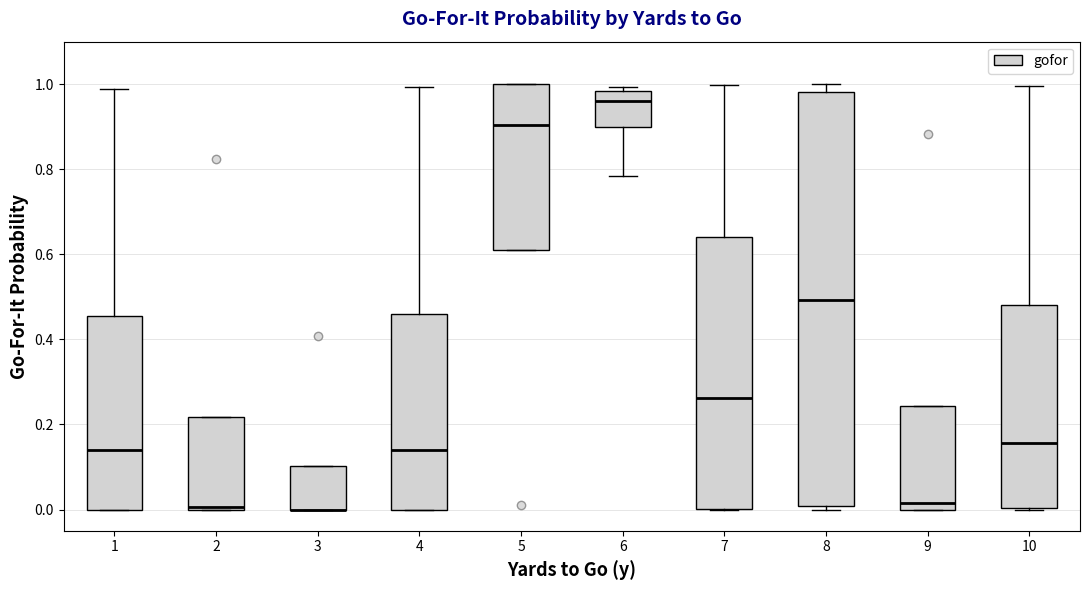

Where does the median line of the box at x = 4 sit on the y-axis? The values are not printed on the chart, so give them approximately, as read against the axis.

0.14